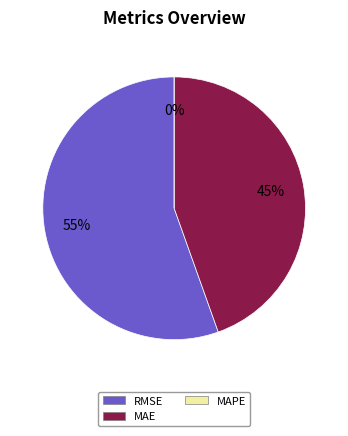

Count the number of slices in the pie.

3